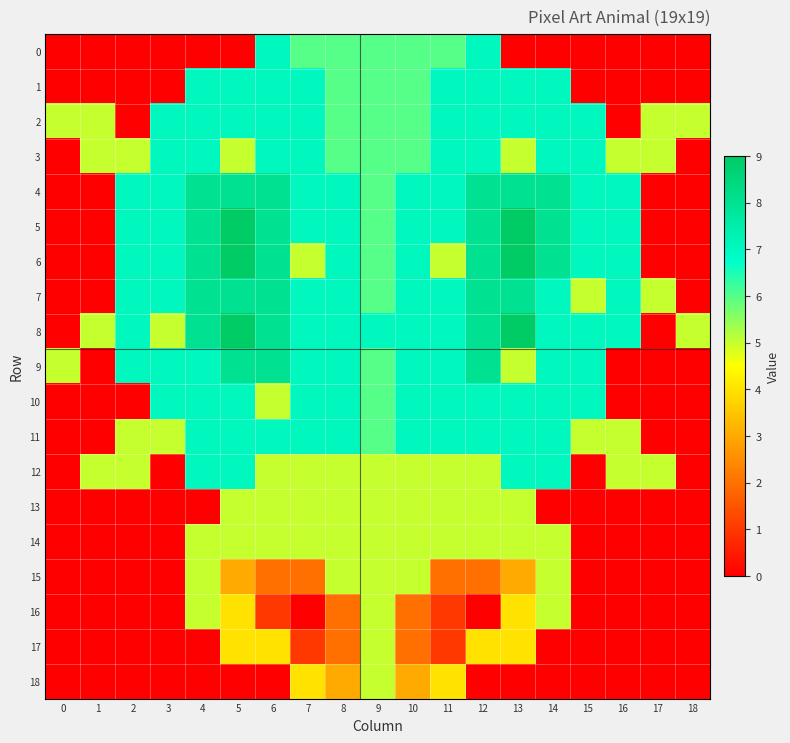

Reading right to left, extract all data points from this chart.

0: 18=0	17=0	16=0	15=0	14=0	13=0	12=7	11=6	10=6	9=6	8=6	7=6	6=7	5=0	4=0	3=0	2=0	1=0	0=0
1: 18=0	17=0	16=0	15=0	14=7	13=7	12=7	11=7	10=6	9=6	8=6	7=7	6=7	5=7	4=7	3=0	2=0	1=0	0=0
2: 18=5	17=5	16=0	15=7	14=7	13=7	12=7	11=7	10=6	9=6	8=6	7=7	6=7	5=7	4=7	3=7	2=0	1=5	0=5
3: 18=0	17=5	16=5	15=7	14=7	13=5	12=7	11=7	10=6	9=6	8=6	7=7	6=7	5=5	4=7	3=7	2=5	1=5	0=0
4: 18=0	17=0	16=7	15=7	14=8	13=8	12=8	11=7	10=7	9=6	8=7	7=7	6=8	5=8	4=8	3=7	2=7	1=0	0=0
5: 18=0	17=0	16=7	15=7	14=8	13=9	12=8	11=7	10=7	9=6	8=7	7=7	6=8	5=9	4=8	3=7	2=7	1=0	0=0
6: 18=0	17=0	16=7	15=7	14=8	13=9	12=8	11=5	10=7	9=6	8=7	7=5	6=8	5=9	4=8	3=7	2=7	1=0	0=0
7: 18=0	17=5	16=7	15=5	14=7	13=8	12=8	11=7	10=7	9=6	8=7	7=7	6=8	5=8	4=8	3=7	2=7	1=0	0=0
8: 18=5	17=0	16=7	15=7	14=7	13=9	12=8	11=7	10=7	9=7	8=7	7=7	6=8	5=9	4=8	3=5	2=7	1=5	0=0
9: 18=0	17=0	16=0	15=7	14=7	13=5	12=8	11=7	10=7	9=6	8=7	7=7	6=8	5=8	4=7	3=7	2=7	1=0	0=5
10: 18=0	17=0	16=0	15=7	14=7	13=7	12=7	11=7	10=7	9=6	8=7	7=7	6=5	5=7	4=7	3=7	2=0	1=0	0=0
11: 18=0	17=0	16=5	15=5	14=7	13=7	12=7	11=7	10=7	9=6	8=7	7=7	6=7	5=7	4=7	3=5	2=5	1=0	0=0
12: 18=0	17=5	16=5	15=0	14=7	13=7	12=5	11=5	10=5	9=5	8=5	7=5	6=5	5=7	4=7	3=0	2=5	1=5	0=0
13: 18=0	17=0	16=0	15=0	14=0	13=5	12=5	11=5	10=5	9=5	8=5	7=5	6=5	5=5	4=0	3=0	2=0	1=0	0=0
14: 18=0	17=0	16=0	15=0	14=5	13=5	12=5	11=5	10=5	9=5	8=5	7=5	6=5	5=5	4=5	3=0	2=0	1=0	0=0
15: 18=0	17=0	16=0	15=0	14=5	13=3	12=2	11=2	10=5	9=5	8=5	7=2	6=2	5=3	4=5	3=0	2=0	1=0	0=0
16: 18=0	17=0	16=0	15=0	14=5	13=4	12=0	11=1	10=2	9=5	8=2	7=0	6=1	5=4	4=5	3=0	2=0	1=0	0=0
17: 18=0	17=0	16=0	15=0	14=0	13=4	12=4	11=1	10=2	9=5	8=2	7=1	6=4	5=4	4=0	3=0	2=0	1=0	0=0
18: 18=0	17=0	16=0	15=0	14=0	13=0	12=0	11=4	10=3	9=5	8=3	7=4	6=0	5=0	4=0	3=0	2=0	1=0	0=0